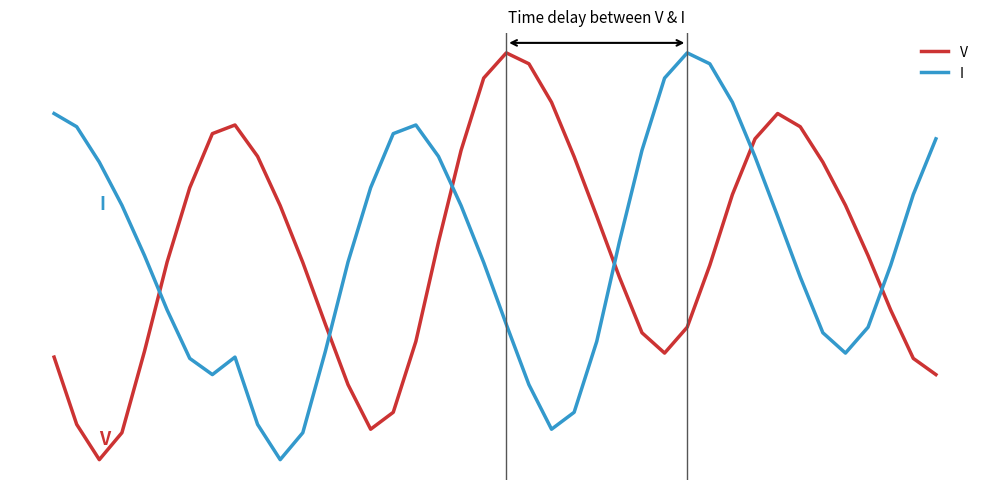

Where is the first local minimum for V?

2